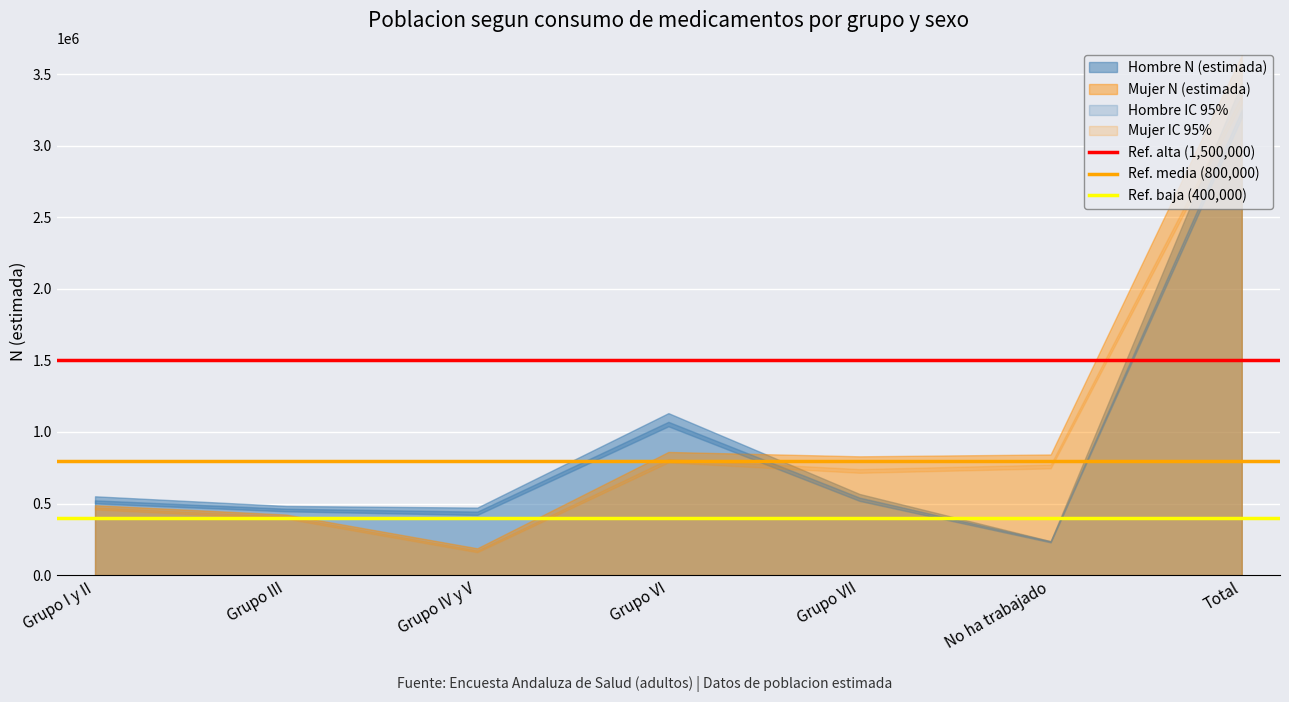

True or false: Ref. alta (1,500,000) has a value of 1994668 at Grupo III.

False